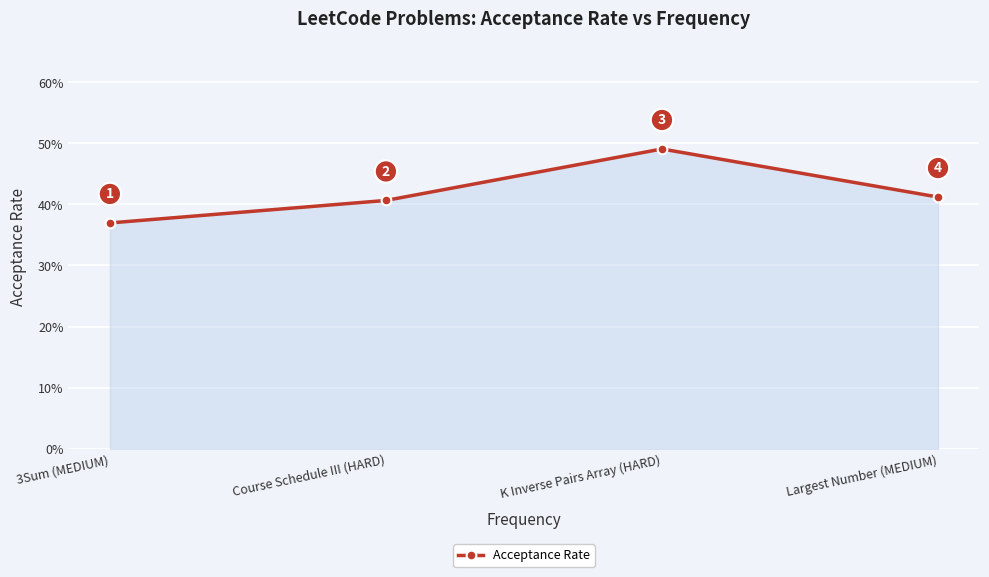

What position from the right is K Inverse Pairs Array (HARD)?

2